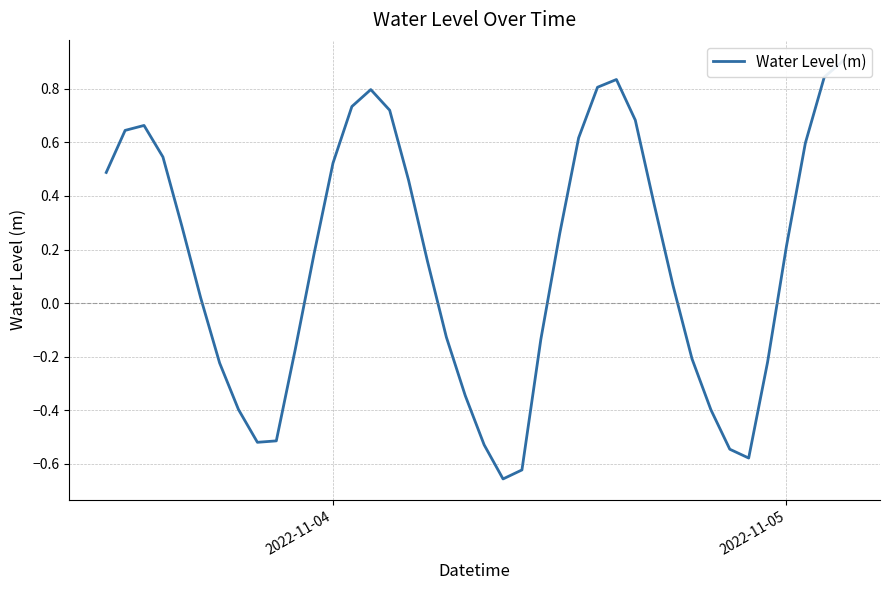

Reading left to right, extract all data points from this chart.

0.5	0.6	0.7	0.5	0.3	0.0	-0.2	-0.4	-0.5	-0.5	-0.2	0.2	0.5	0.7	0.8	0.7	0.5	0.2	-0.1	-0.3	-0.5	-0.7	-0.6	-0.1	0.3	0.6	0.8	0.8	0.7	0.4	0.1	-0.2	-0.4	-0.5	-0.6	-0.2	0.2	0.6	0.8	0.9